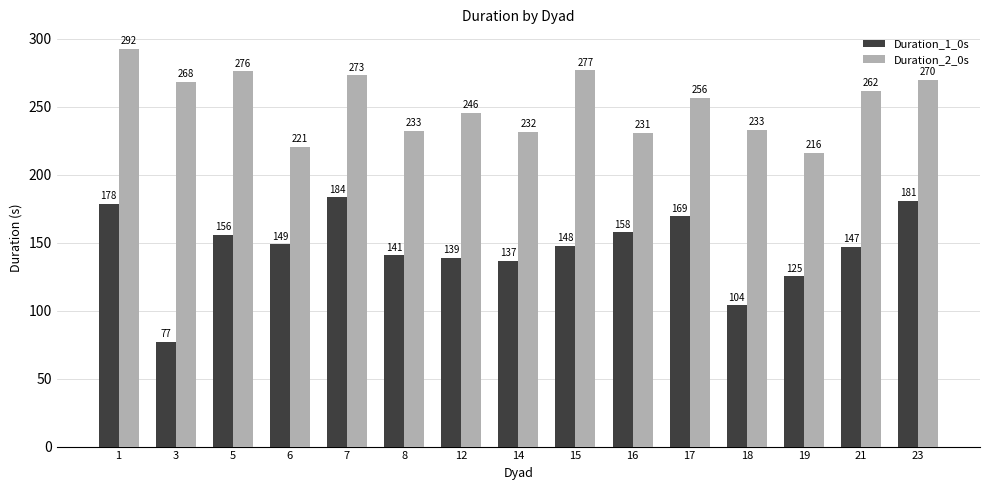

At 19, list the series in order from largest to smallest.

Duration_2_0s, Duration_1_0s